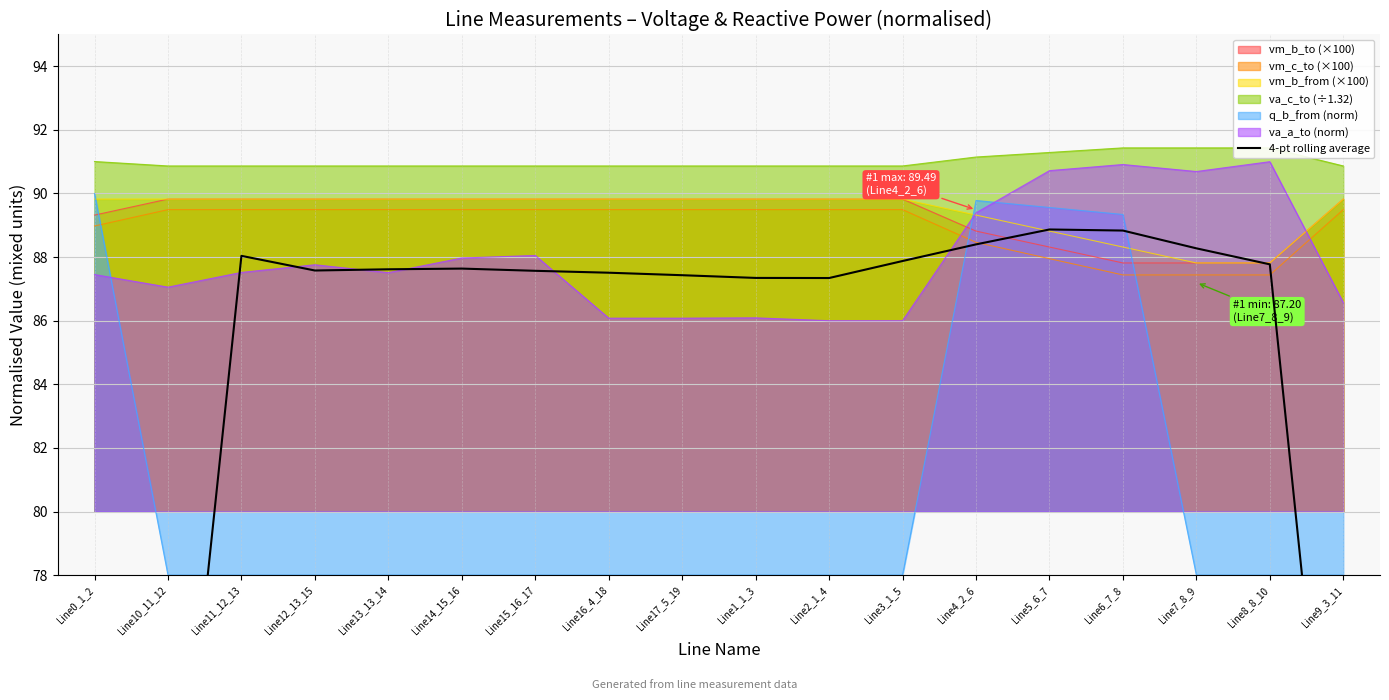

Rank the categories by value from lowest to highest.

Line0_1_2, Line9_3_11, Line10_11_12, Line2_1_4, Line1_1_3, Line17_5_19, Line16_4_18, Line15_16_17, Line12_13_15, Line13_13_14, Line14_15_16, Line8_8_10, Line3_1_5, Line11_12_13, Line7_8_9, Line4_2_6, Line6_7_8, Line5_6_7